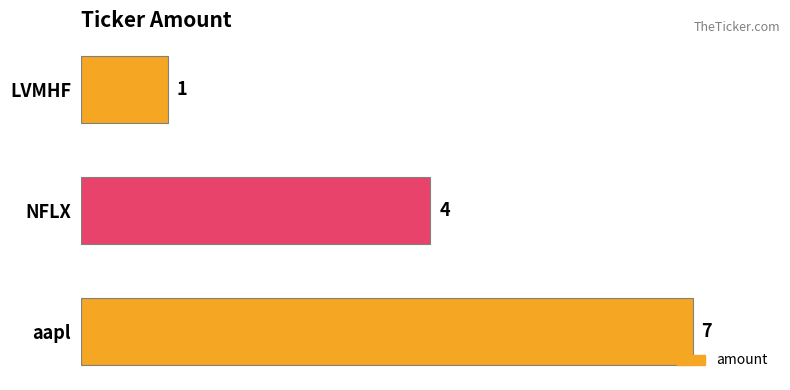

List the labels in order of value, largest first.

aapl, NFLX, LVMHF